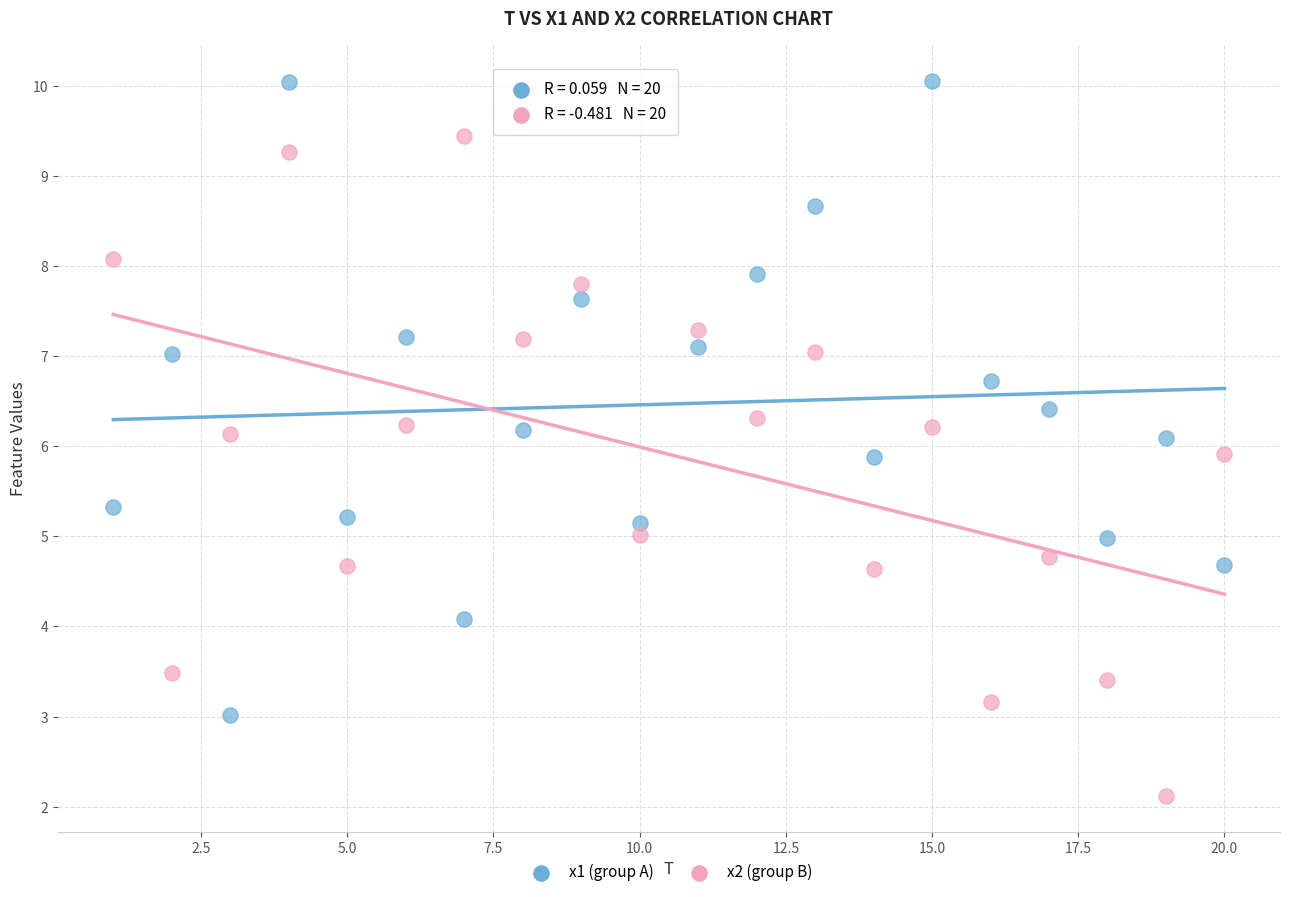

Which series reaches the minimum Y coordinate?

x2 (group B)